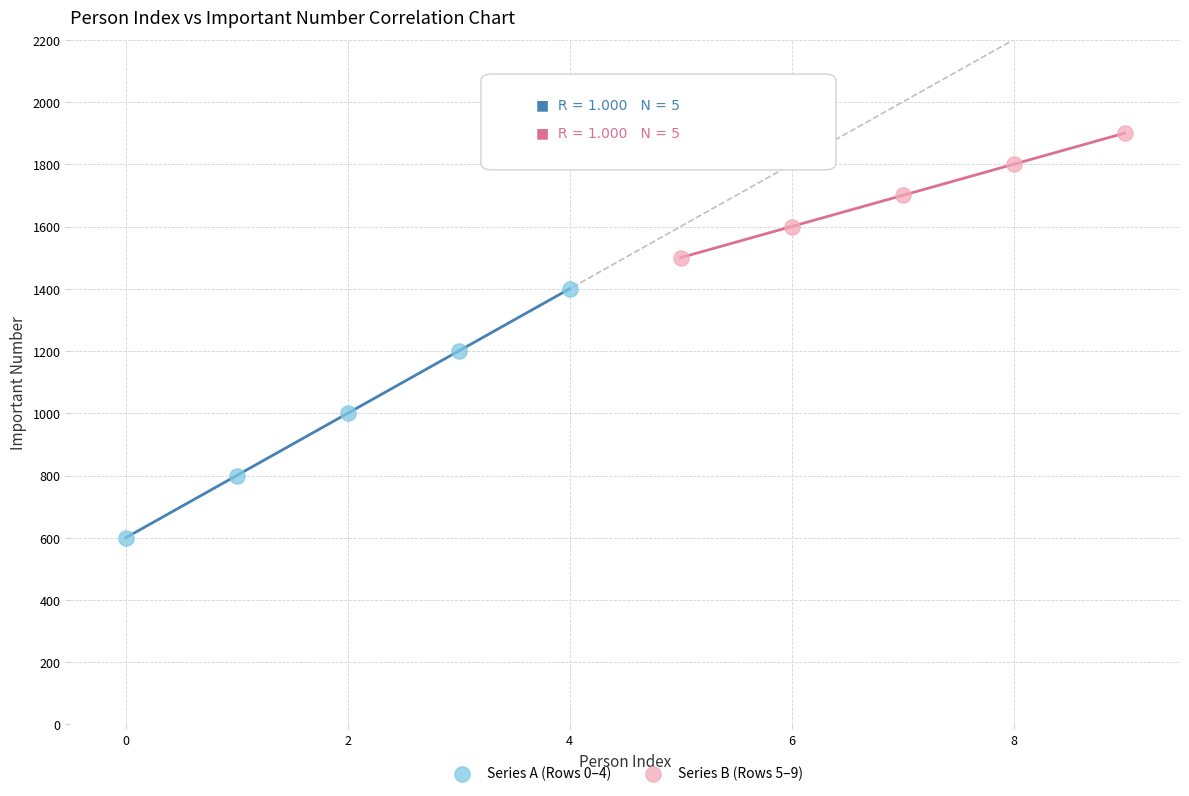

Which series contains the highest Y value?

Series B (Rows 5–9)